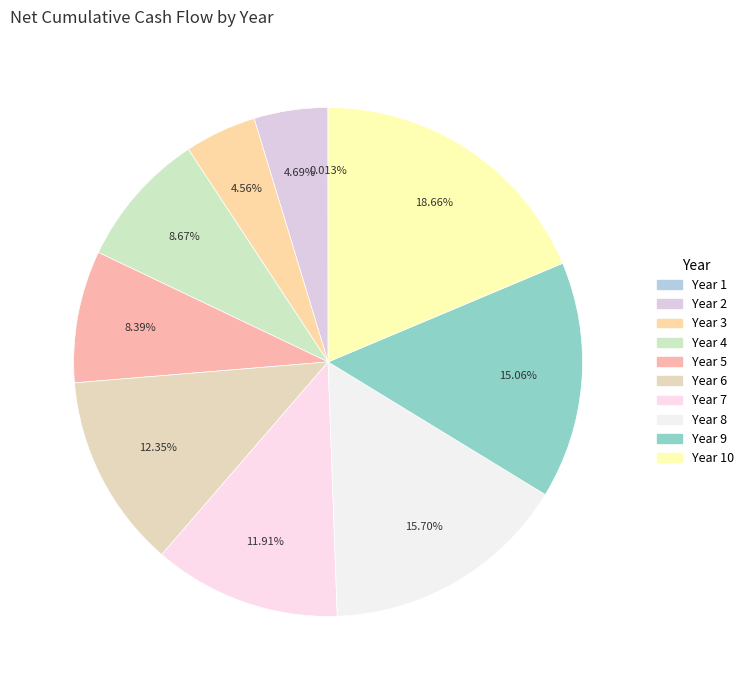

Rank the categories by value from lowest to highest.

Year 1, Year 3, Year 2, Year 5, Year 4, Year 7, Year 6, Year 9, Year 8, Year 10